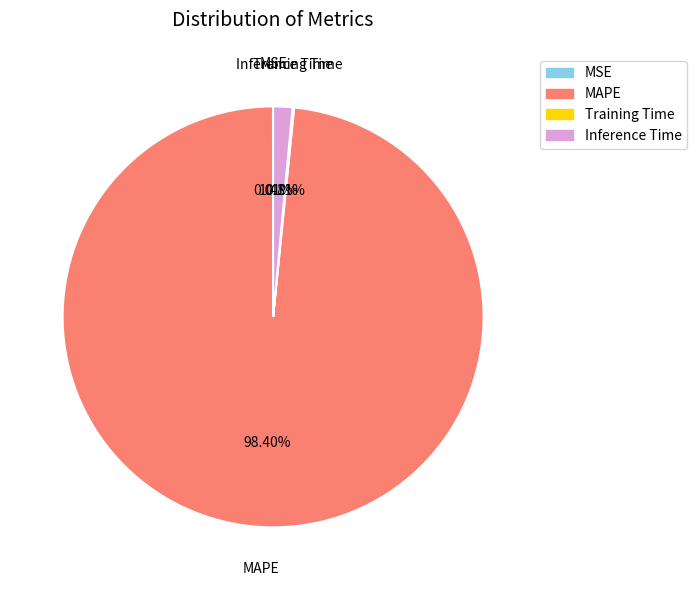

Is MAPE the majority of the pie?

Yes